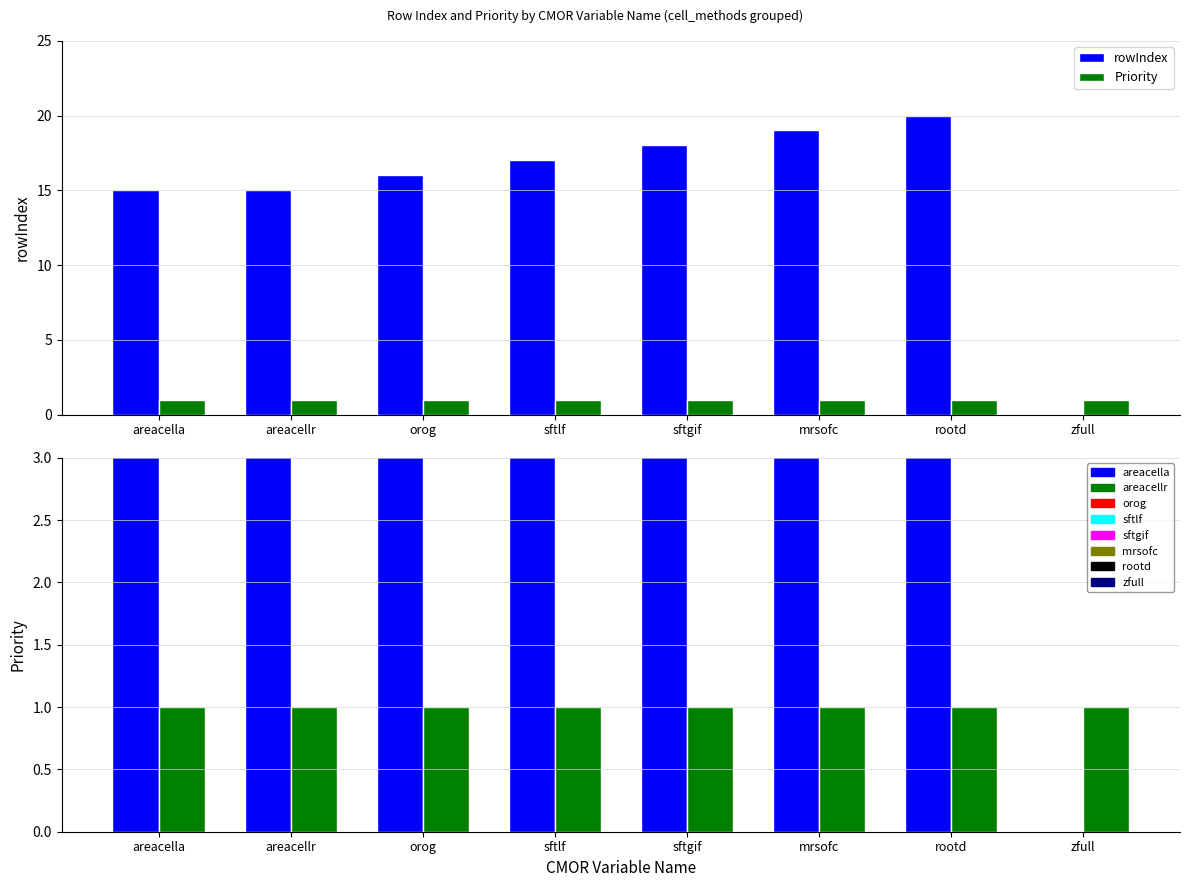

Which category has the highest value in the rowIndex series?

rootd